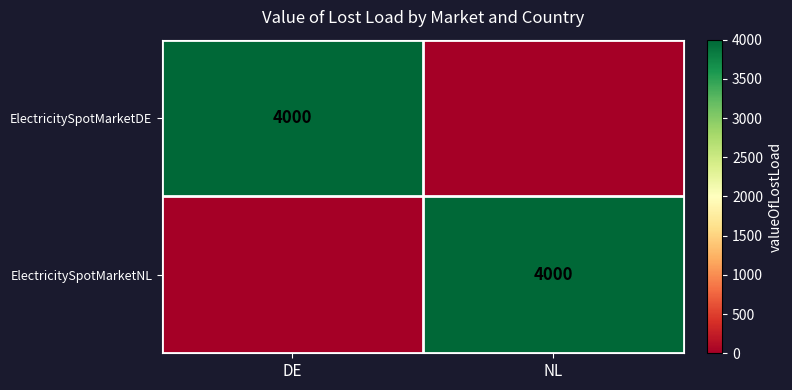

Is it true that ElectricitySpotMarketDE equals 5756 at DE?

False